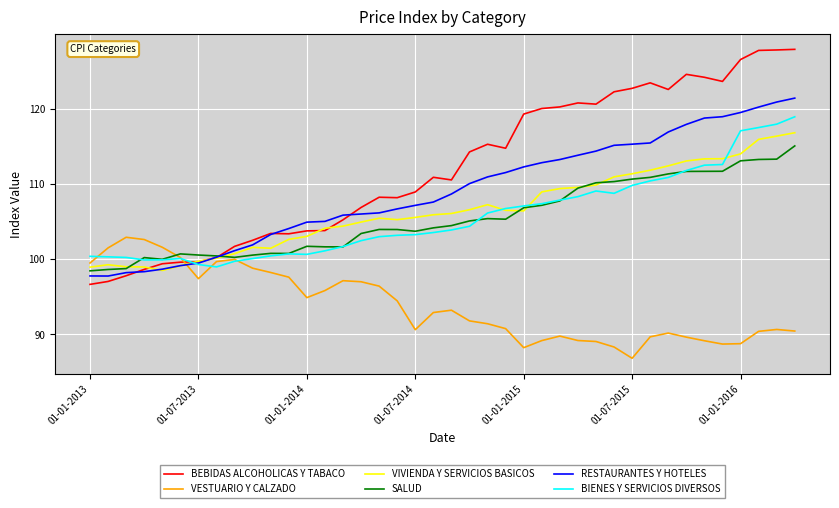

After their last crossing, which series has the higher values: RESTAURANTES Y HOTELES or VESTUARIO Y CALZADO?

RESTAURANTES Y HOTELES